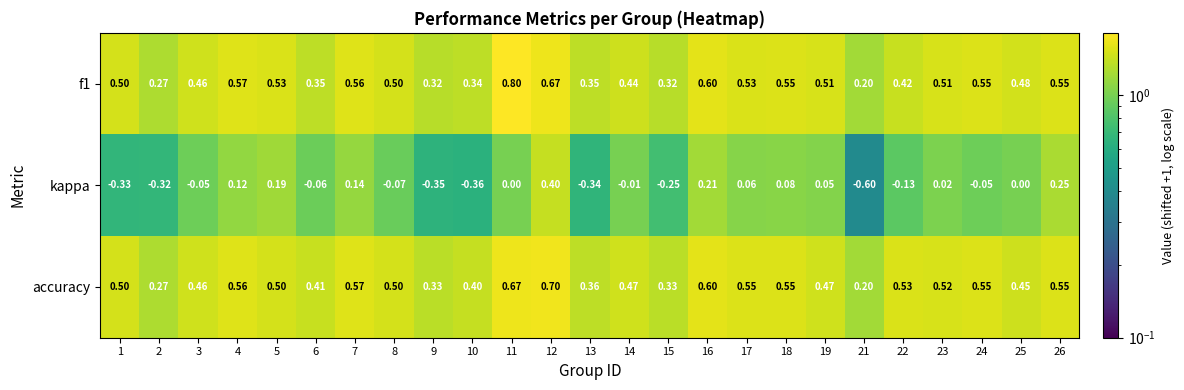

What is the total value across all series at 19?

1.0